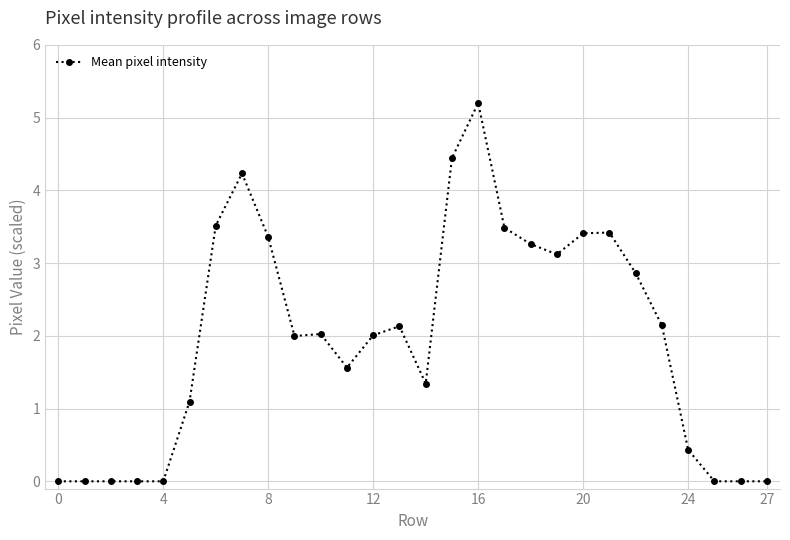

True or false: there are more than 0 points higher than both neighbors.

True